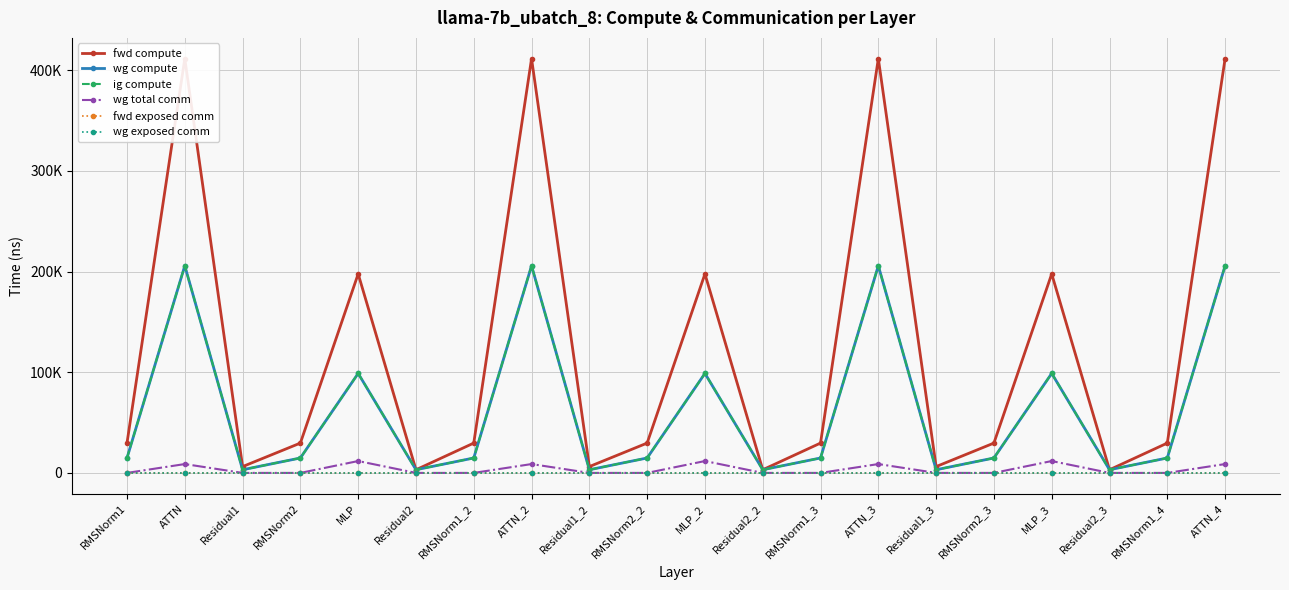

Is the value of wg total comm at RMSNorm2_3 greater than the value of wg exposed comm at RMSNorm2_3?

No